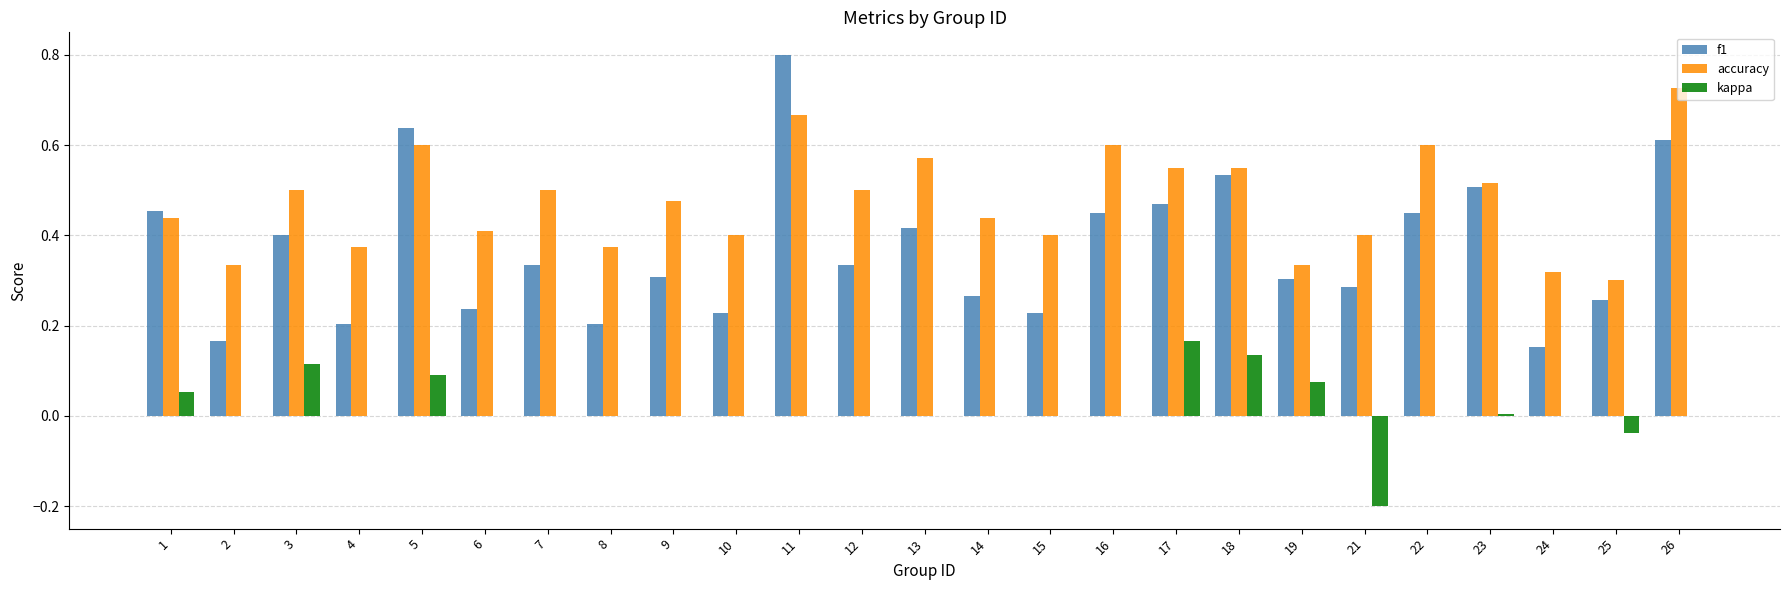

True or false: kappa has a value of -0.2 at 16.

False